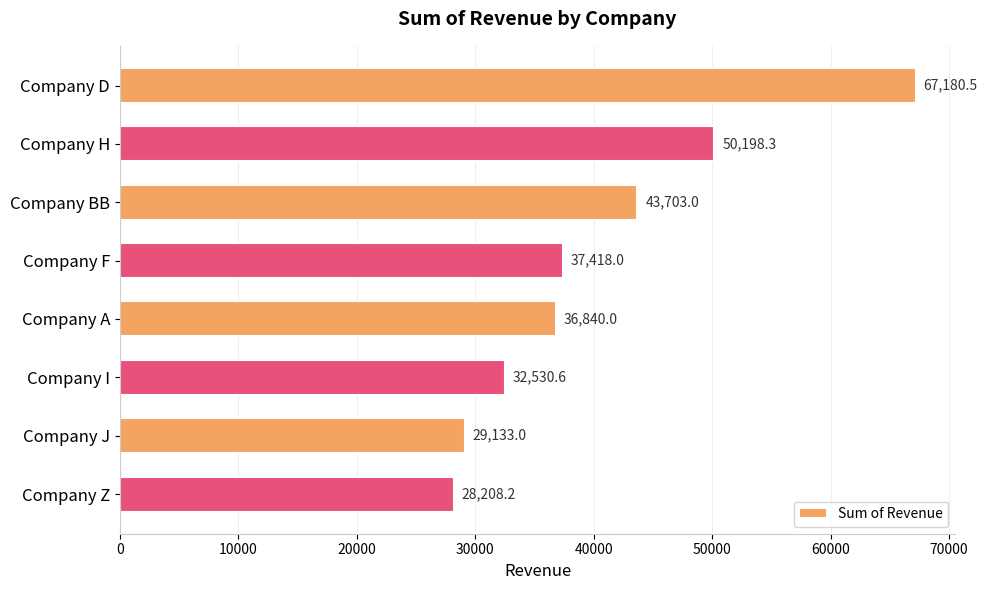

Which label corresponds to the largest value in the chart?

Company D